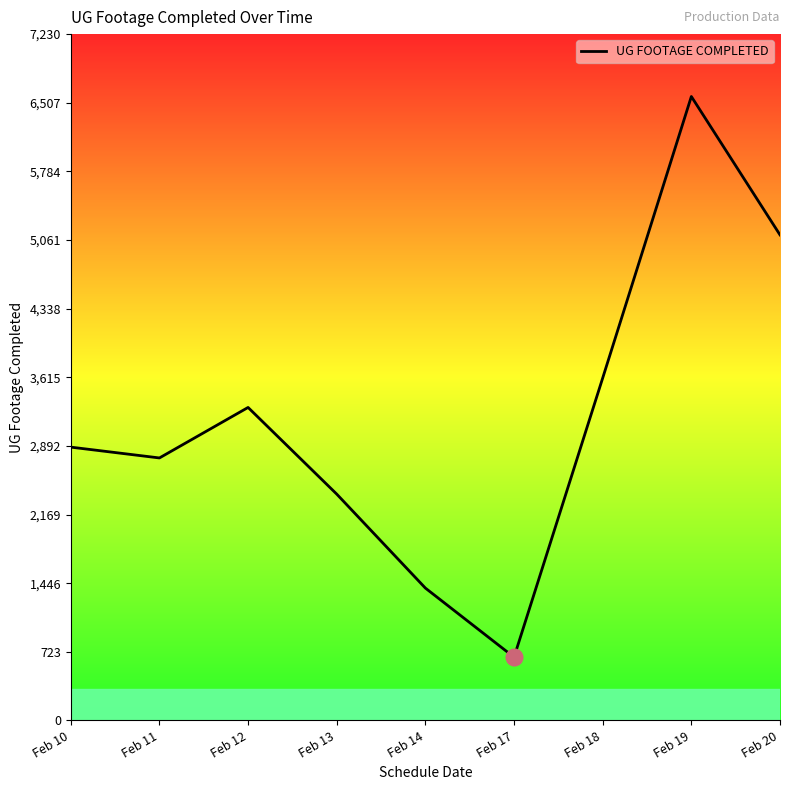

Reading left to right, list all the values displayed in this chart.

2879	2765	3297	2384	1394	666	3607	6573	5115